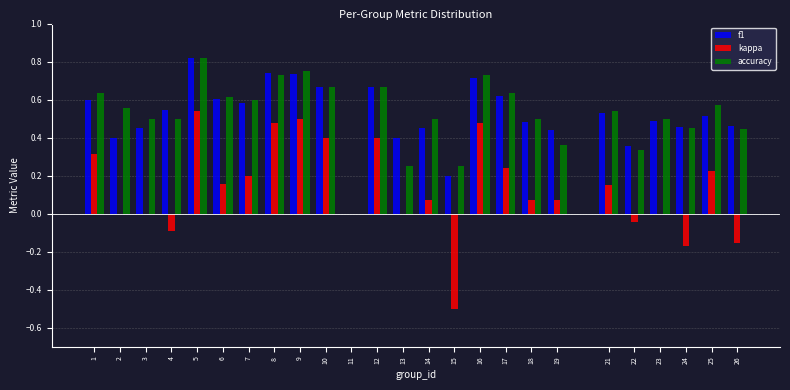

The kappa series shows 0.5 at 5. True or false?

True